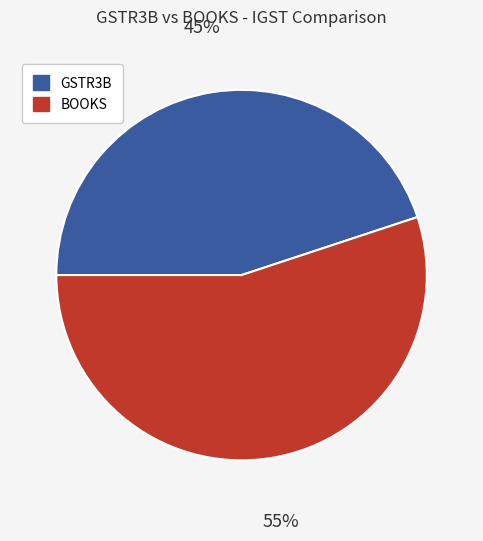

Is it true that GSTR3B is 55% of the pie?

False